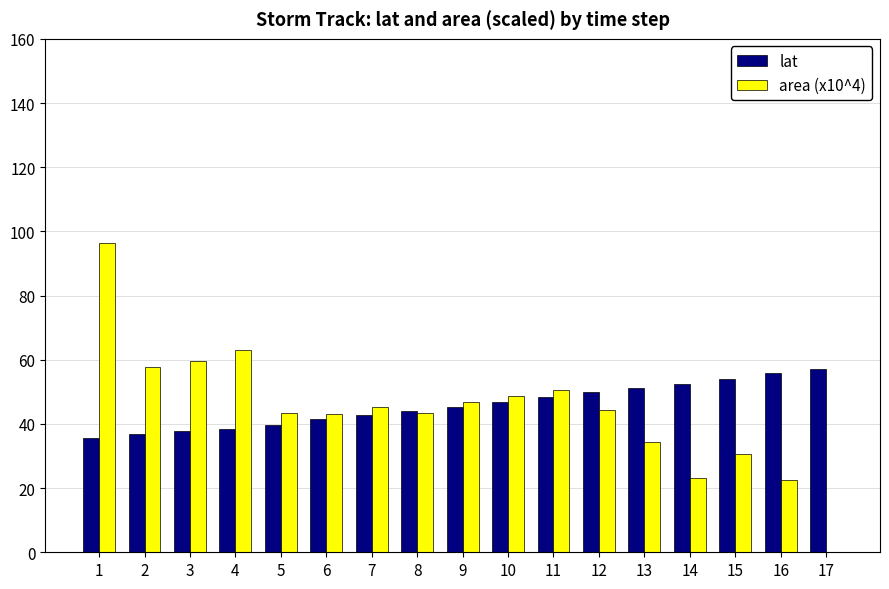

The lat series shows 30.5 at 10. True or false?

False